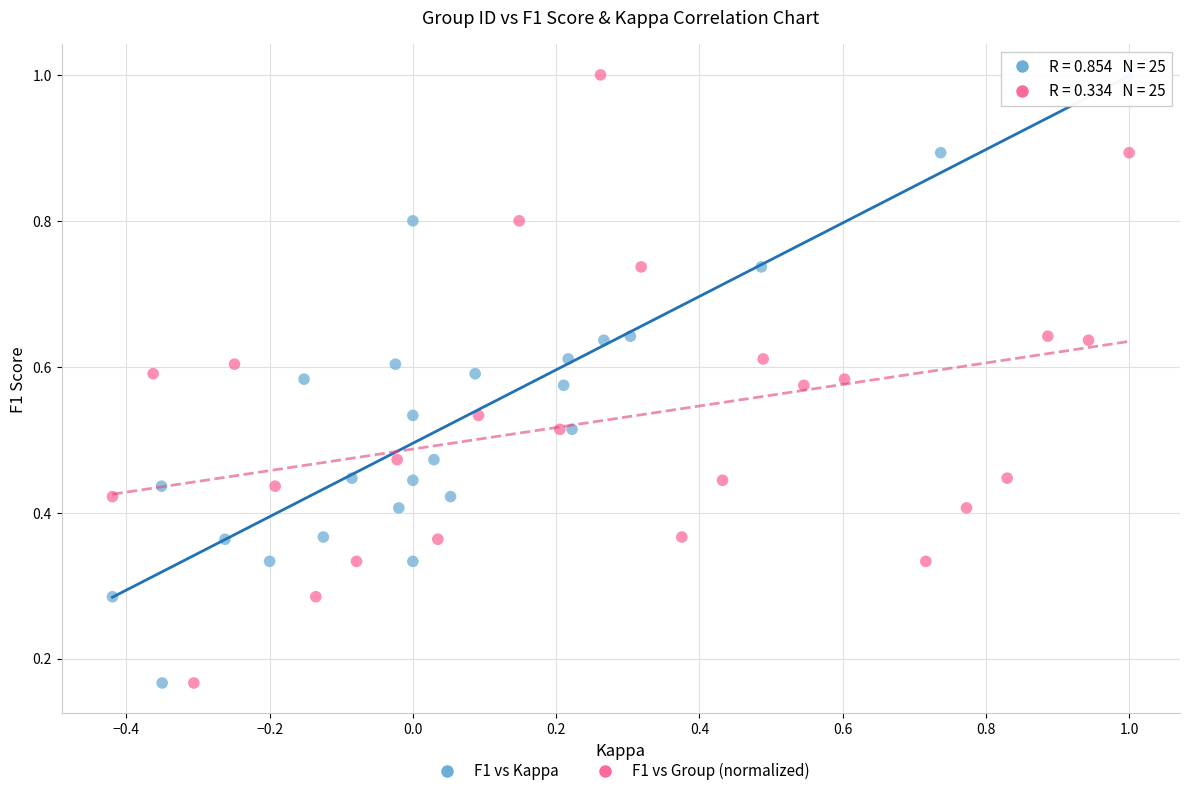

What are all the series names shown in the legend?

F1 vs Kappa, F1 vs Group (normalized)